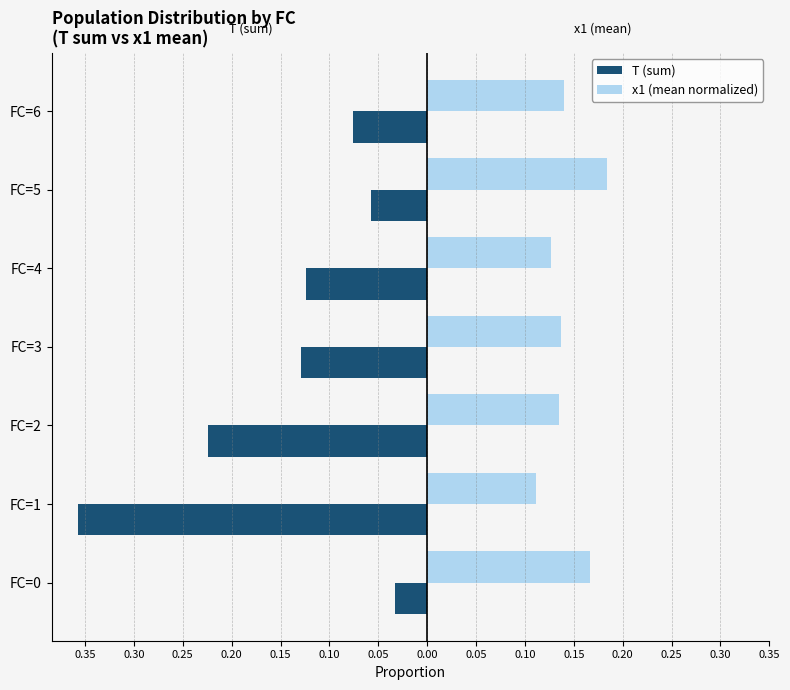

What are all the series names shown in the legend?

T (sum), x1 (mean normalized)